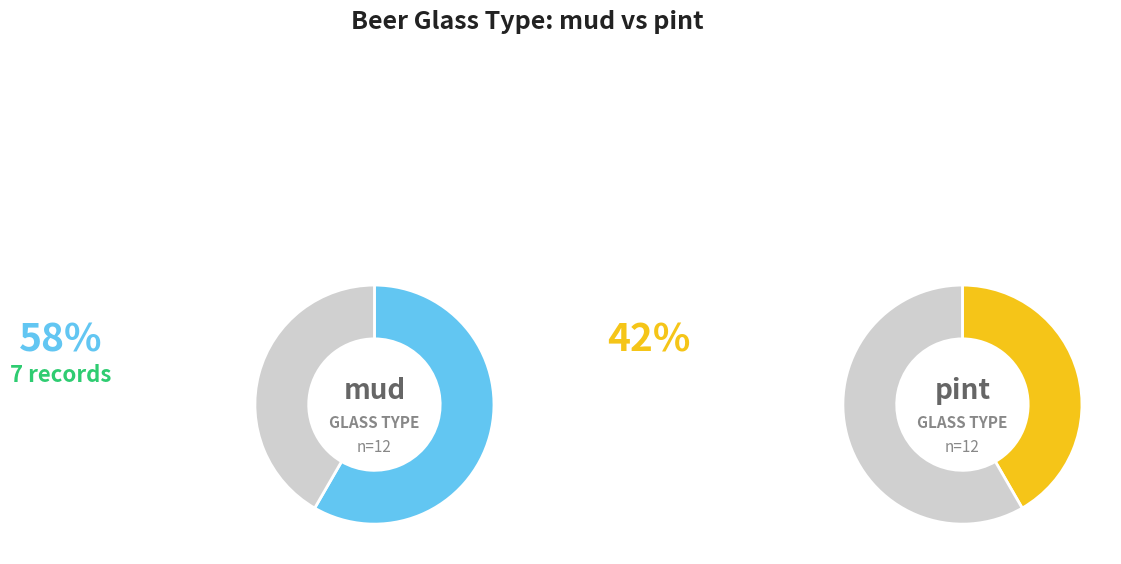

True or false: mud accounts for 68% of the total.

False